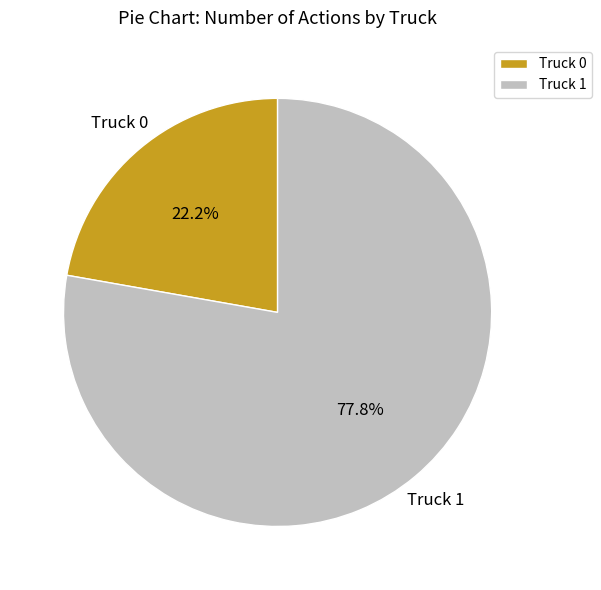

Combined, do Truck 1 and Truck 0 account for over 50%?

Yes